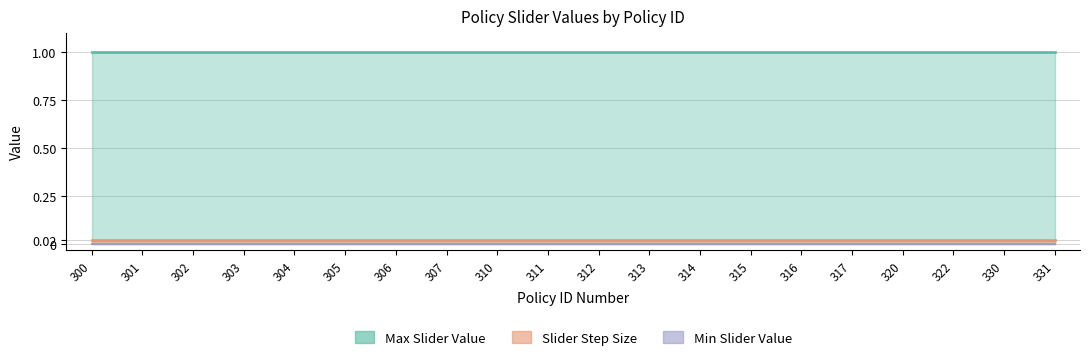

How many lines are shown in the chart?

3